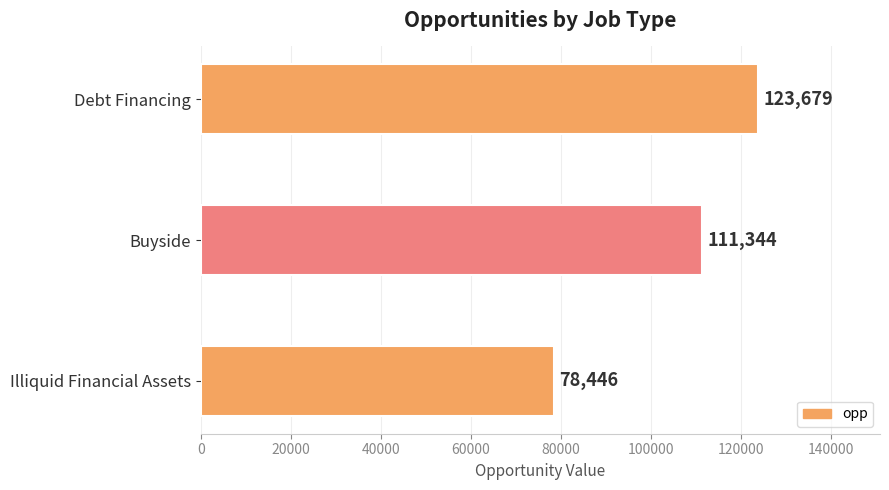

The chart shows a value of 78446 at Illiquid Financial Assets. True or false?

True